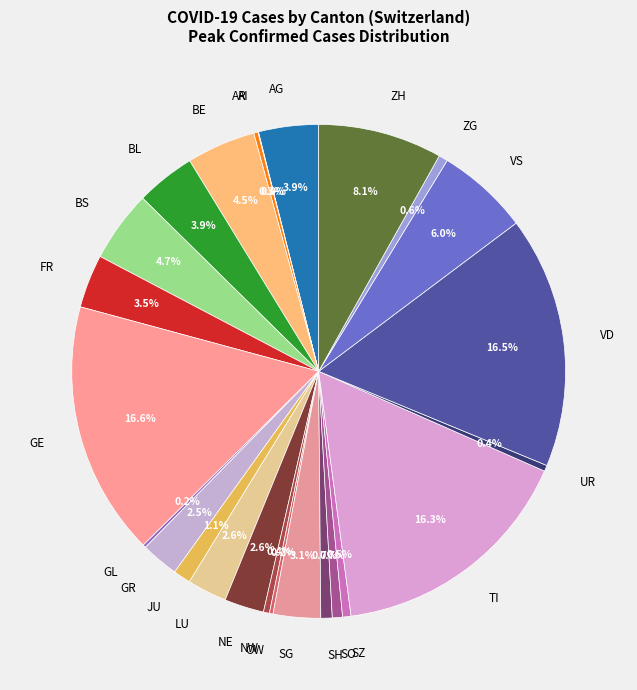

Is the sum of SH and BE greater than half?

No